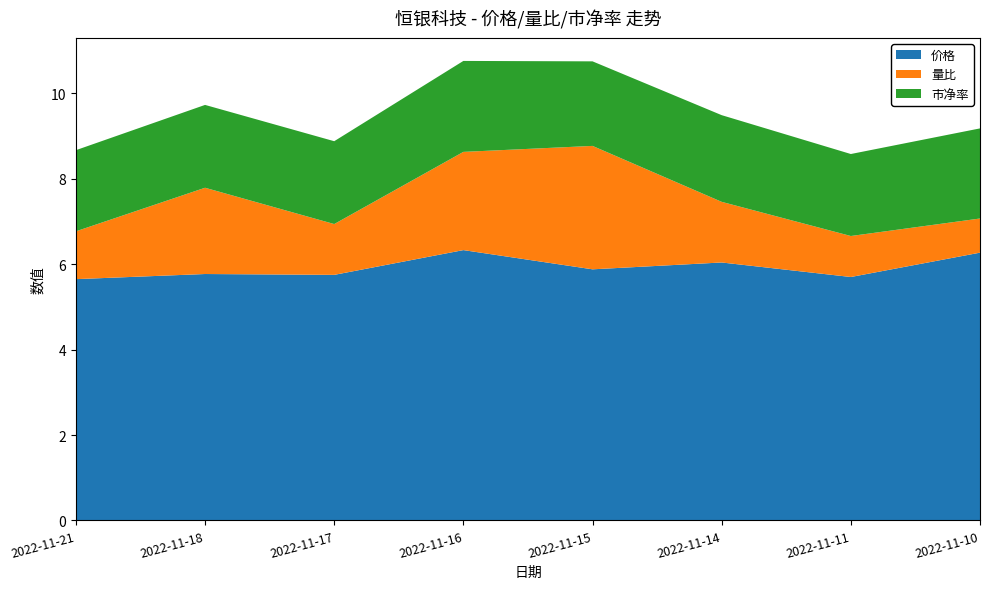

Reading right to left, what are all the values shown in this chart?

价格: 2022-11-21=5.7	2022-11-18=5.8	2022-11-17=5.8	2022-11-16=6.3	2022-11-15=5.9	2022-11-14=6.0	2022-11-11=5.7	2022-11-10=6.3
量比: 2022-11-21=1.1	2022-11-18=2.0	2022-11-17=1.2	2022-11-16=2.3	2022-11-15=2.9	2022-11-14=1.4	2022-11-11=1.0	2022-11-10=0.8
市净率: 2022-11-21=1.9	2022-11-18=1.9	2022-11-17=1.9	2022-11-16=2.1	2022-11-15=2.0	2022-11-14=2.0	2022-11-11=1.9	2022-11-10=2.1